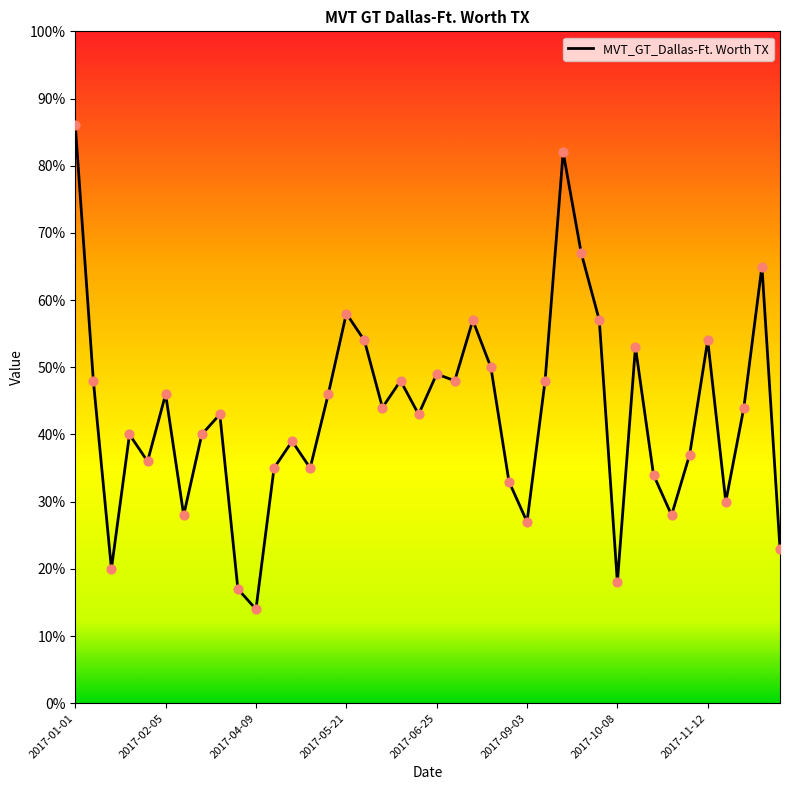

What is the greatest value displayed?

86